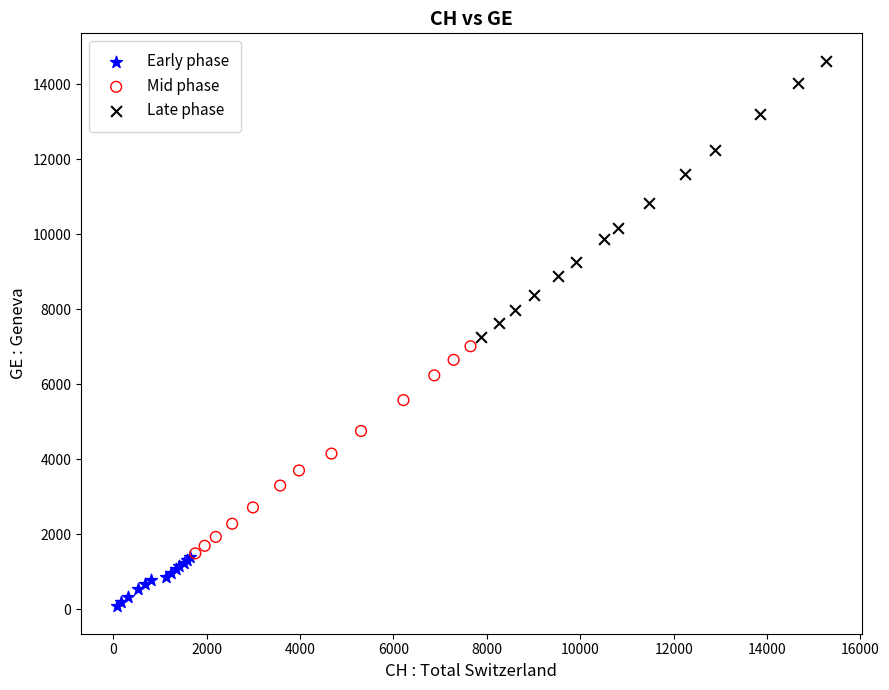

Which series has the widest spread of Y values?

Late phase